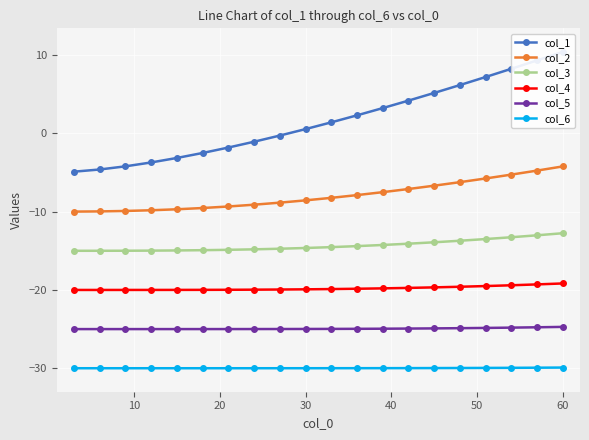

True or false: col_1 and col_4 intersect in this chart.

False